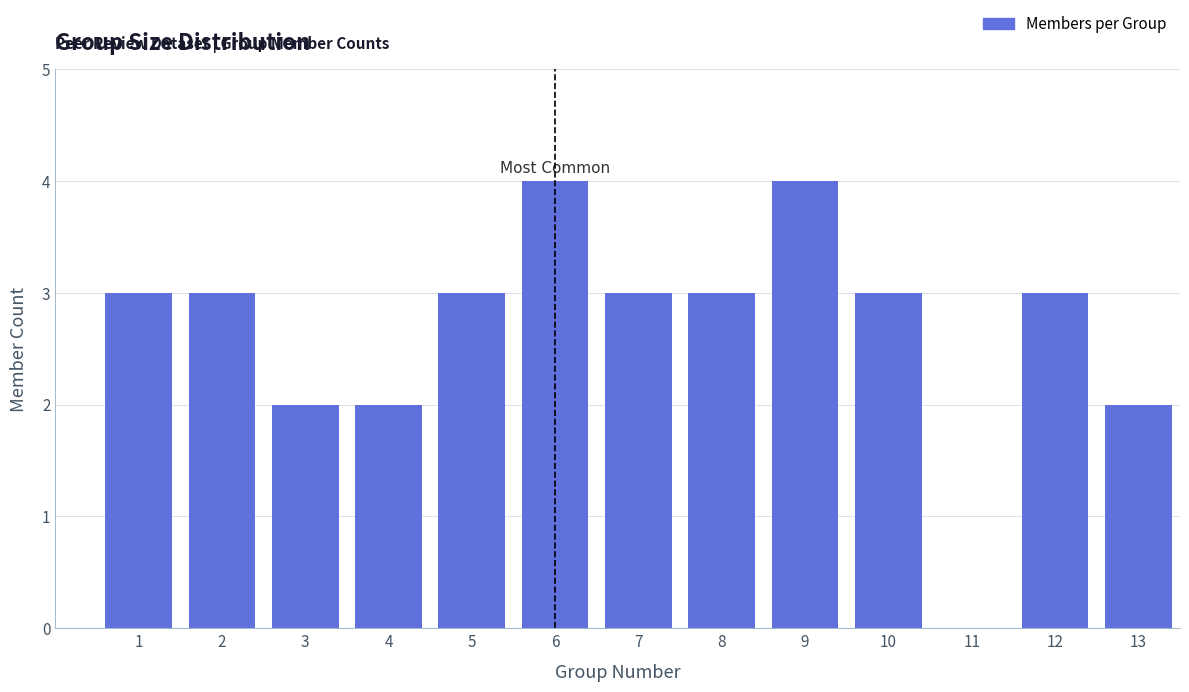

Reading left to right, extract all data points from this chart.

1=3	2=3	3=2	4=2	5=3	6=4	7=3	8=3	9=4	10=3	11=0	12=3	13=2